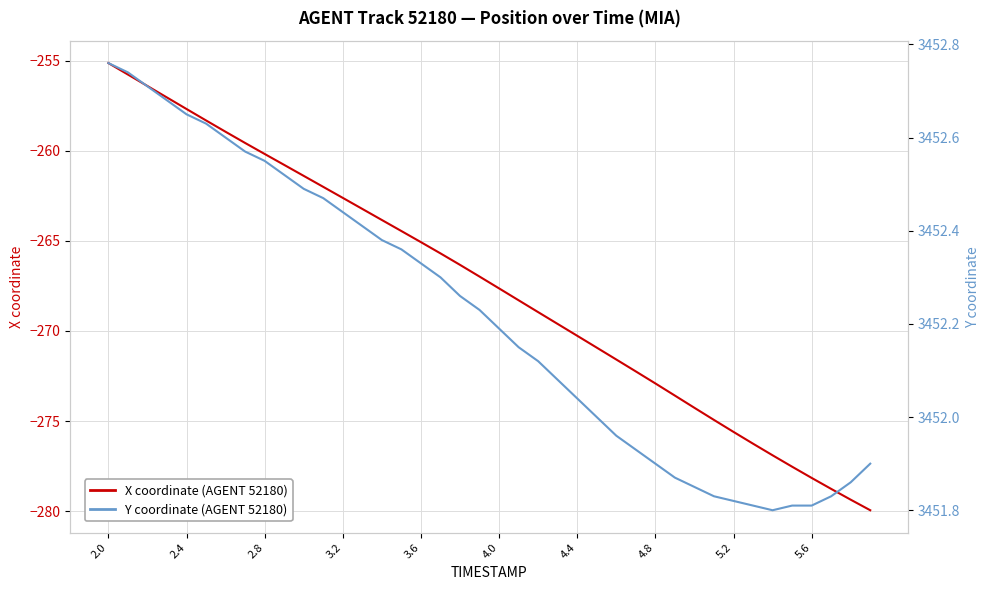

Is the value of X coordinate (AGENT 52180) at 18 greater than the value of Y coordinate (AGENT 52180) at 2.0?

No